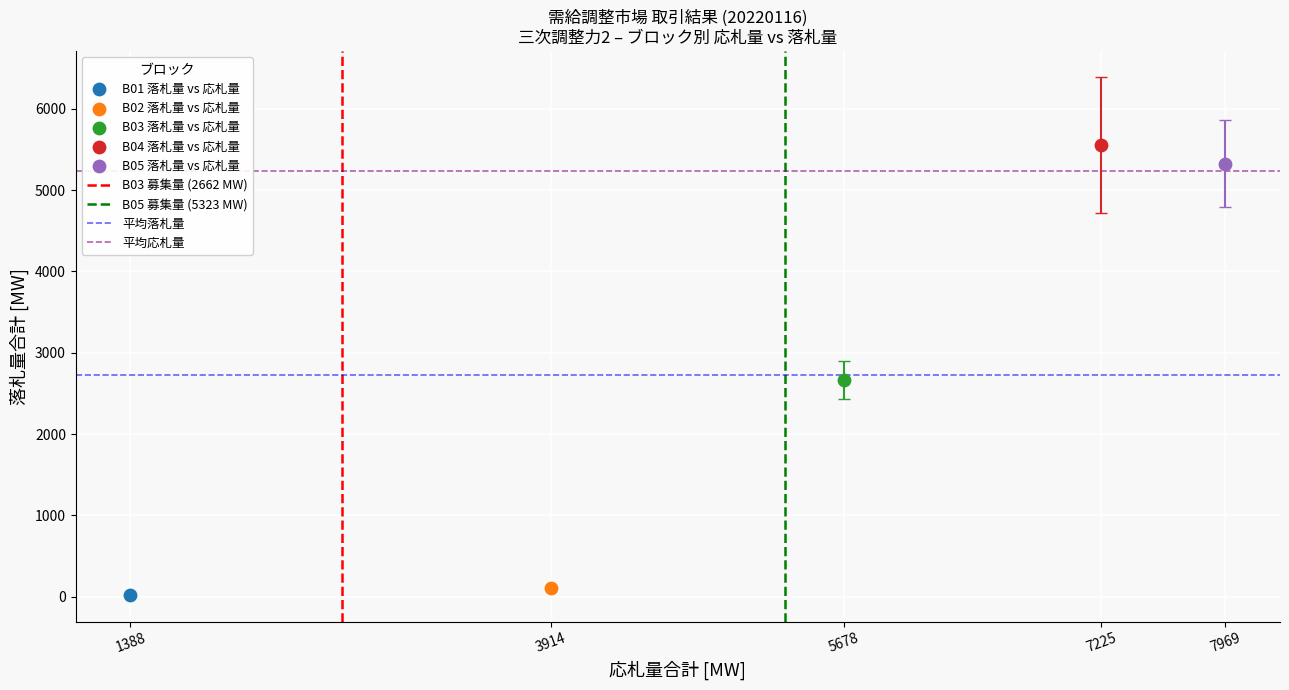

Which series contains the lowest Y value?

B01 落札量 vs 応札量